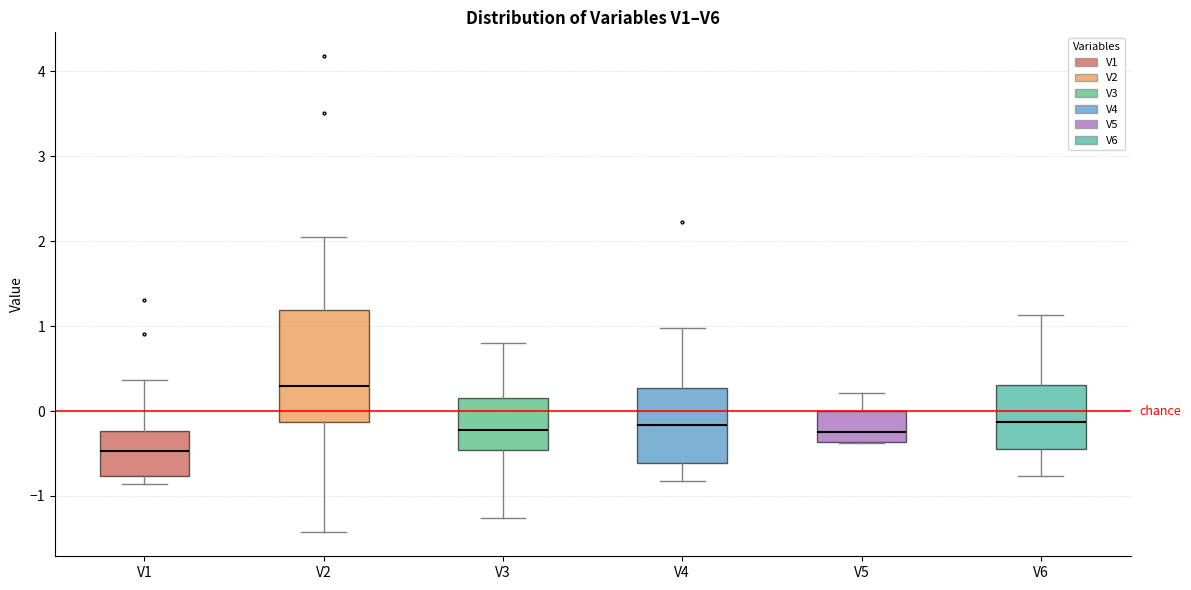

Reading left to right, transcribe this box plot: for each box, give where its median line is, the range the box spans, and where its two whiskers end, as read against the y-axis. The values are not printed on the chart, so give them approximately, as read against the axis.

V1: median -0.5, box -0.8 to -0.2, whiskers -0.9 to 0.4
V2: median 0.3, box -0.1 to 1.2, whiskers -1.4 to 2.1
V3: median -0.2, box -0.5 to 0.1, whiskers -1.3 to 0.8
V4: median -0.2, box -0.6 to 0.3, whiskers -0.8 to 1.0
V5: median -0.2, box -0.4 to 0.0, whiskers -0.4 to 0.2
V6: median -0.1, box -0.5 to 0.3, whiskers -0.8 to 1.1